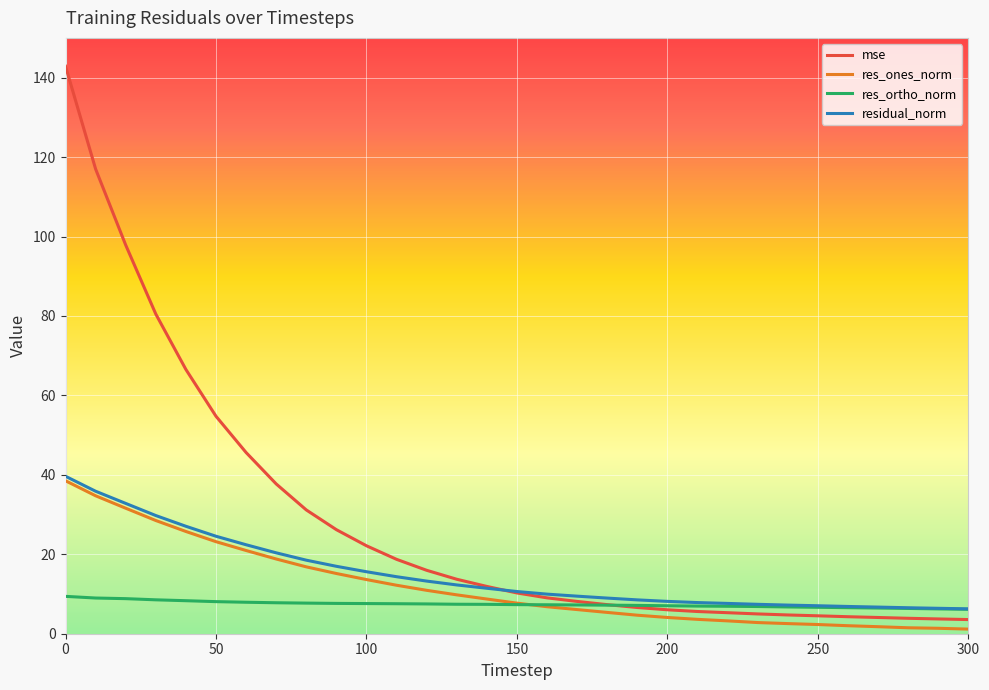

What is the minimum value for res_ortho_norm?

6.2